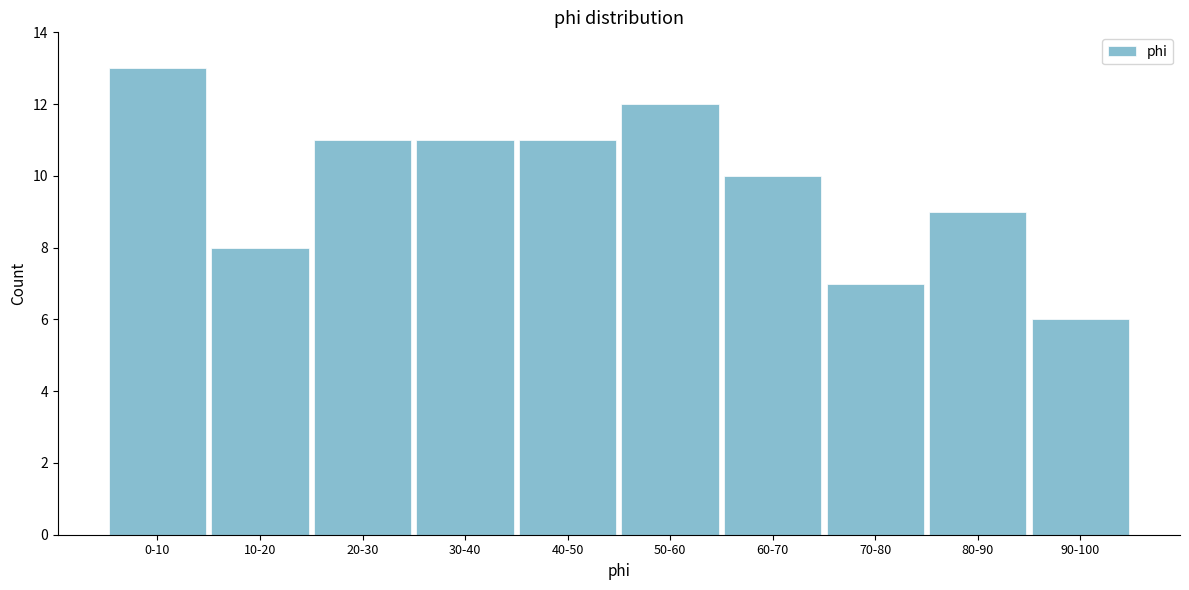

Reading left to right, transcribe all the data shown in this chart.

13	8	11	11	11	12	10	7	9	6